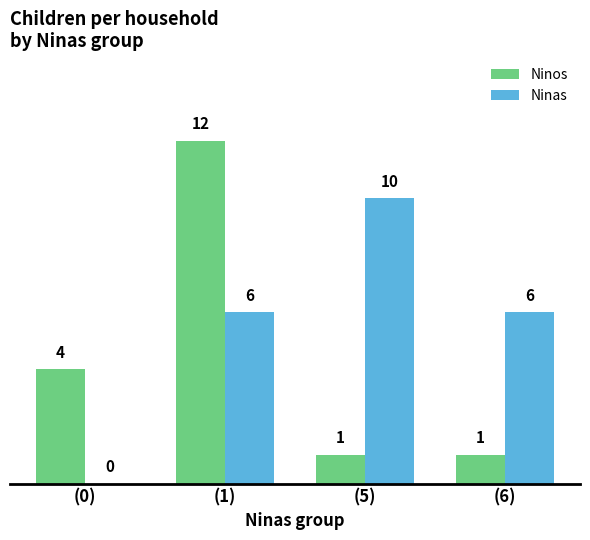

What are all the series names shown in the legend?

Ninos, Ninas